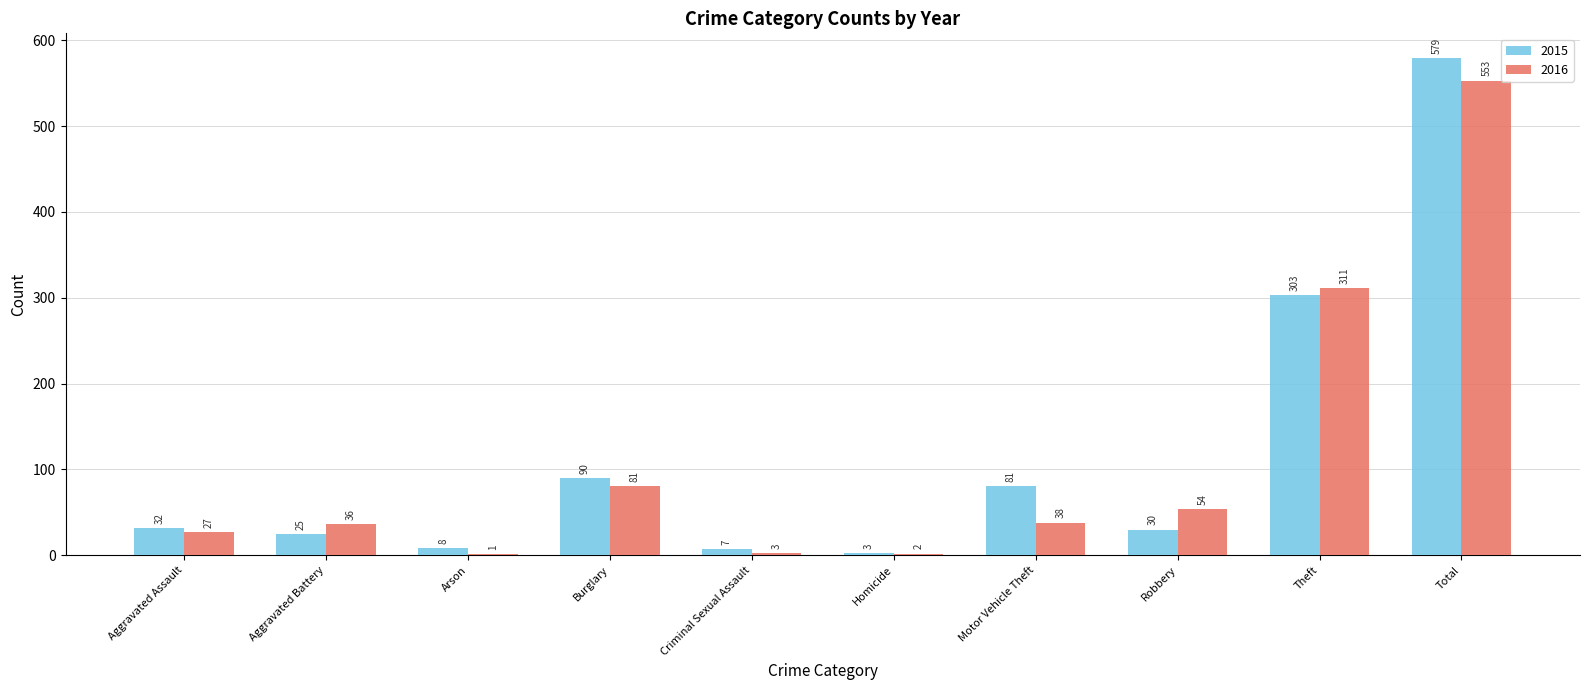

Which series has the largest total across all categories?

2015